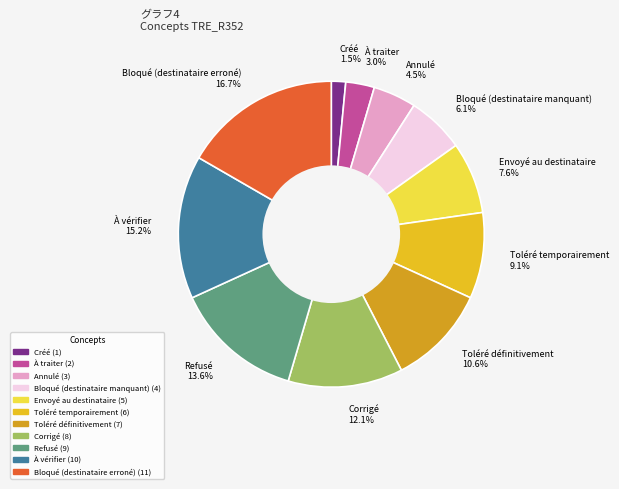

Which category has the biggest portion of the pie?

Bloqué (destinataire erroné)